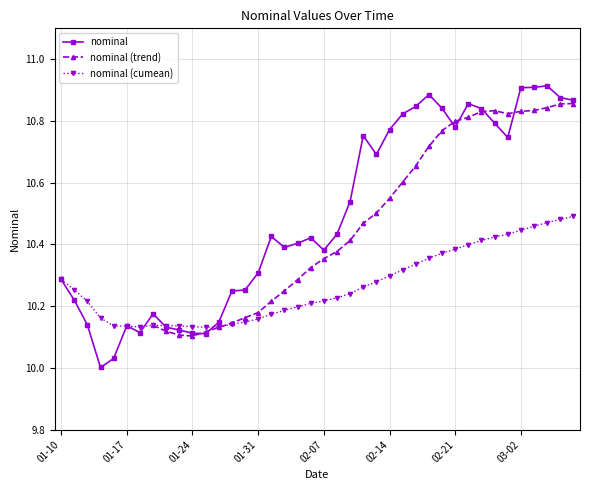

Reading left to right, what are all the values shown in this chart?

10.3	10.2	10.1	10.0	10.0	10.1	10.1	10.2	10.1	10.1	10.1	10.1	10.1	10.2	10.3	10.3	10.4	10.4	10.4	10.4	10.4	10.4	10.5	10.8	10.7	10.8	10.8	10.8	10.9	10.8	10.8	10.9	10.8	10.8	10.7	10.9	10.9	10.9	10.9	10.9